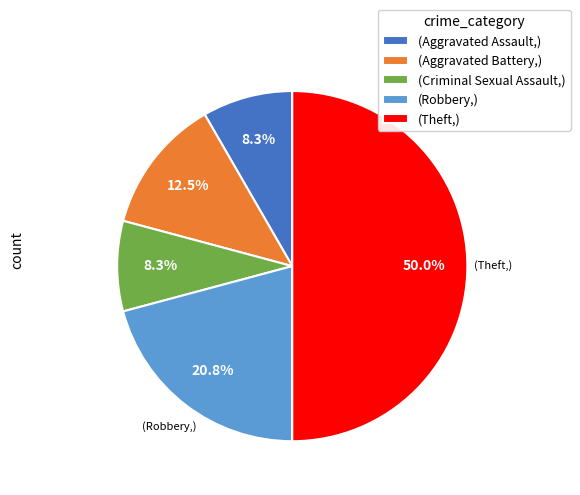

Is (Criminal Sexual Assault,) the majority of the pie?

No